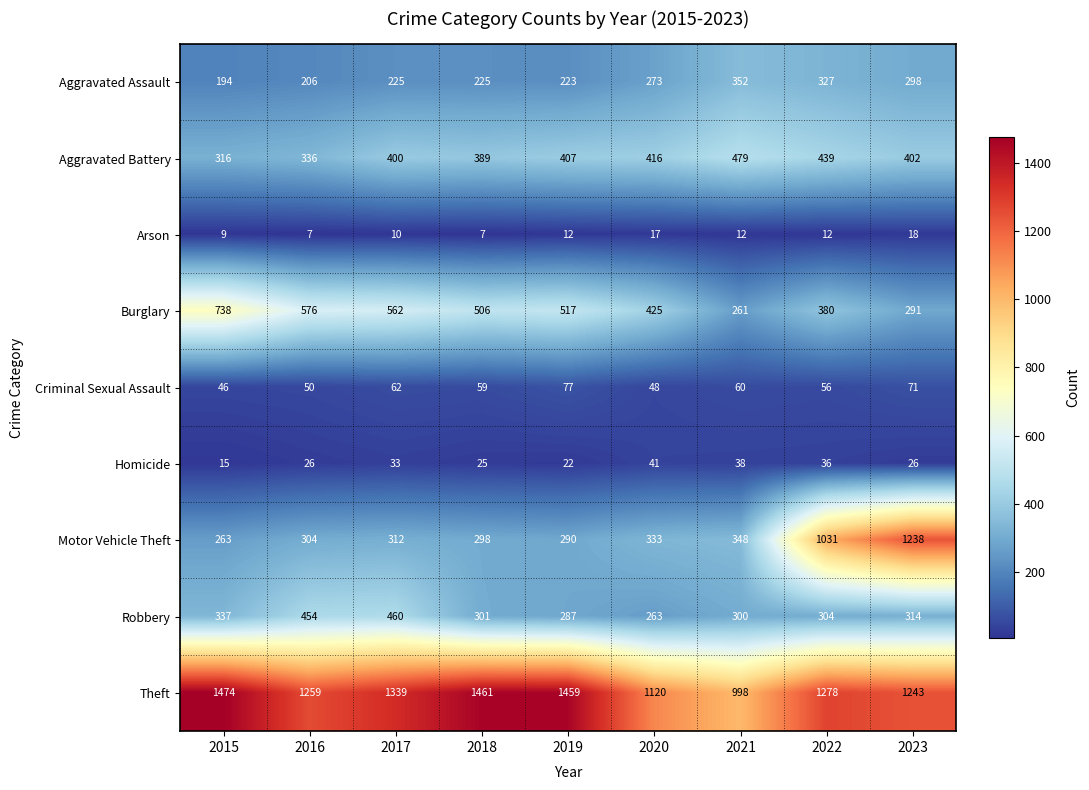

Which series changed the most between 2015 and 2019?

Burglary